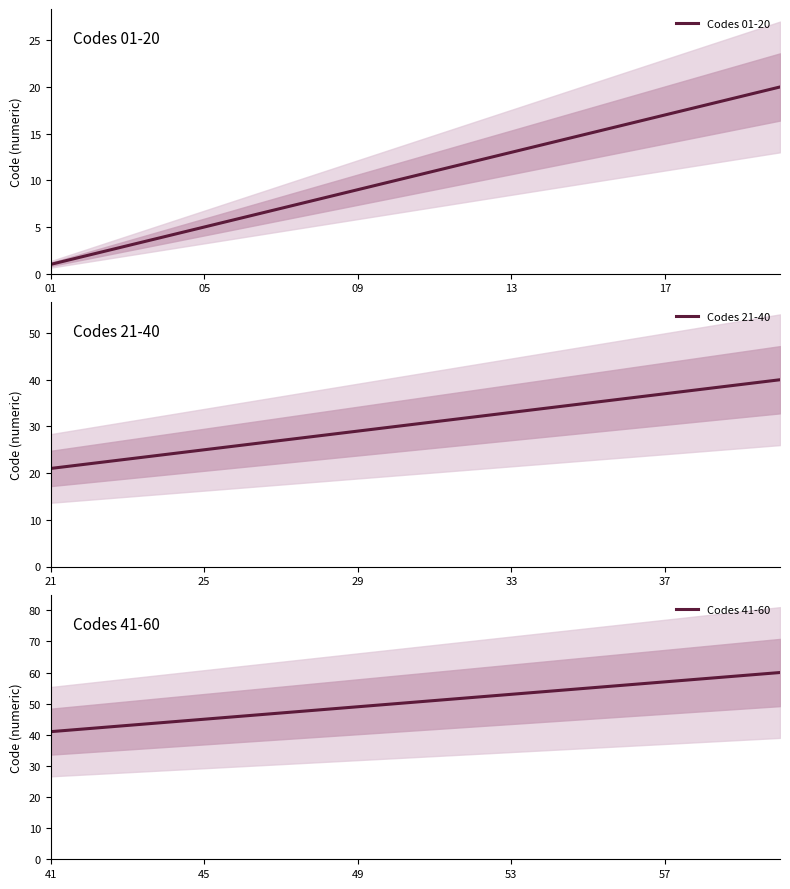

Rank the series by their average value, from highest to lowest.

Codes 41-60, Codes 21-40, Codes 01-20